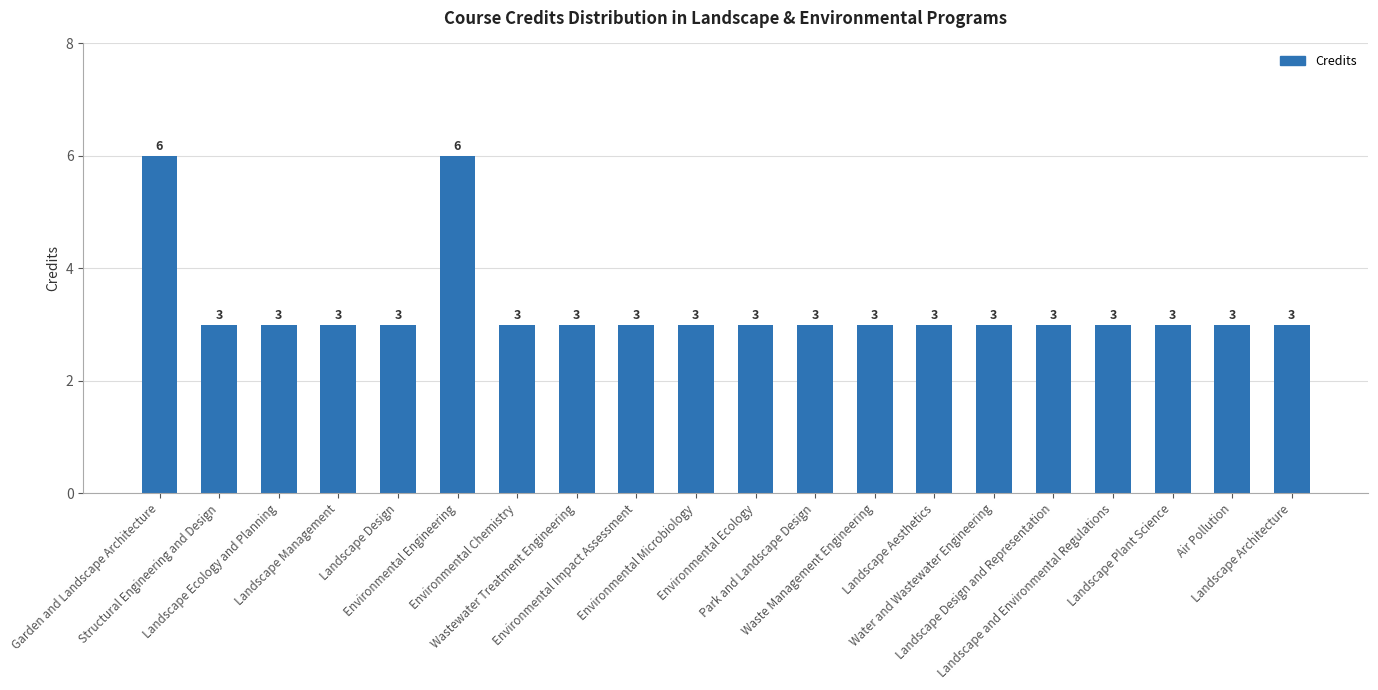

Reading right to left, what are all the values shown in this chart?

3	3	3	3	3	3	3	3	3	3	3	3	3	3	6	3	3	3	3	6